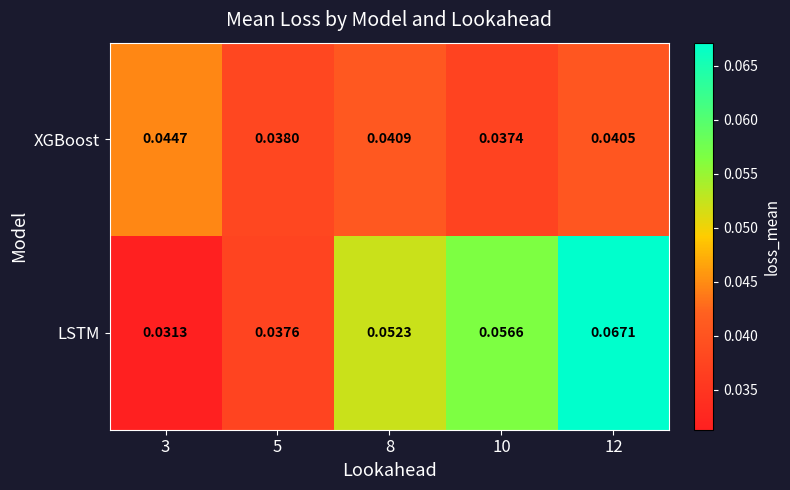

Rank the series at 8 from lowest to highest value.

XGBoost, LSTM